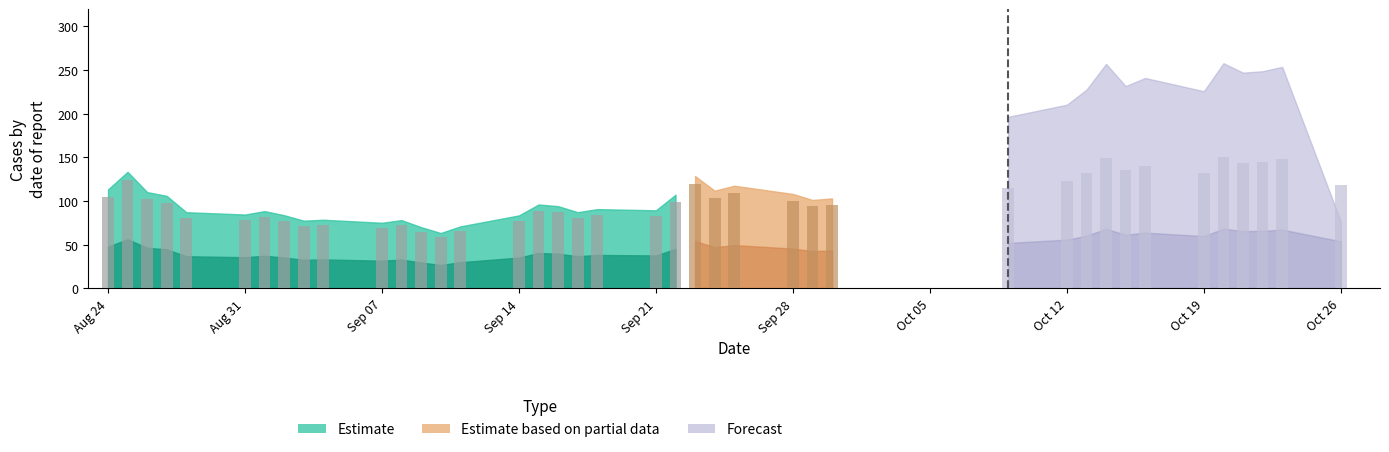

What is the value of the 28th bar from the left?

95.4